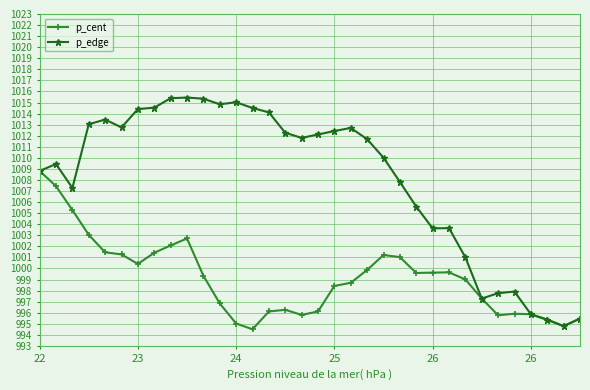

What is the sum of all p_cent values?

33971.4